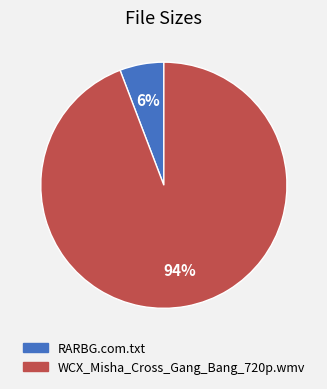

To the nearest percent, what is the difference between the WCX_Misha_Cross_Gang_Bang_720p.wmv and RARBG.com.txt slice percentages?

88%